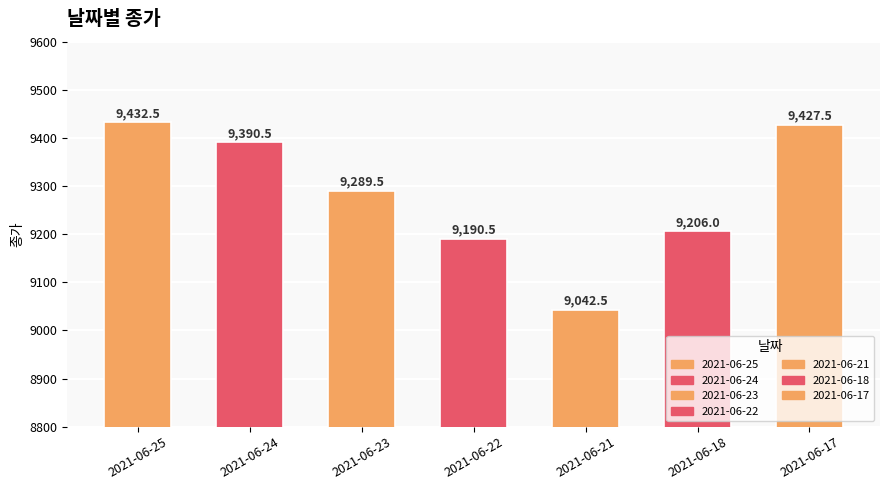

What is the value of the 6th bar from the left?

9206.0